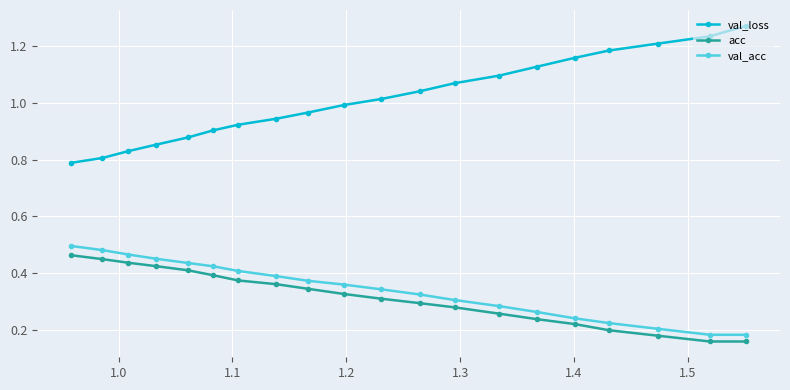

At how many categories does at least one series exceed 0?

20